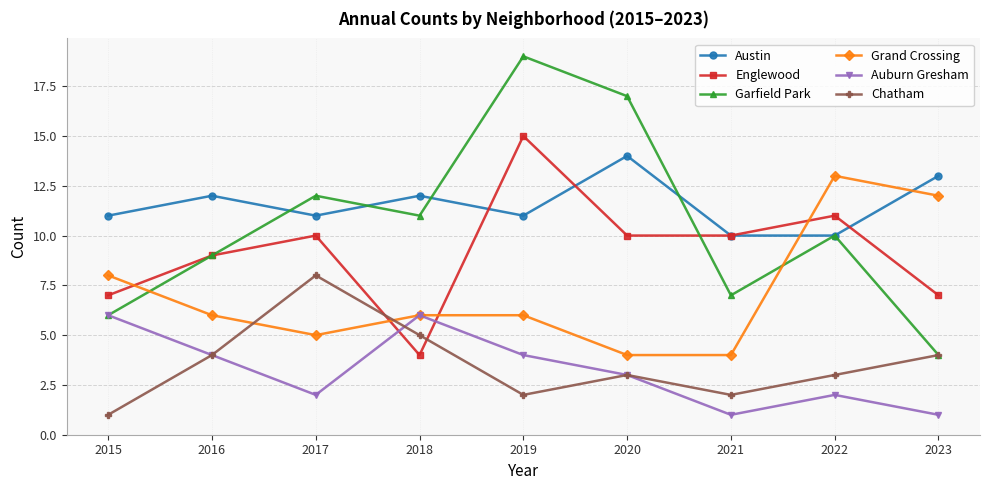

Reading right to left, extract all data points from this chart.

Austin: 13	10	10	14	11	12	11	12	11
Englewood: 7	11	10	10	15	4	10	9	7
Garfield Park: 4	10	7	17	19	11	12	9	6
Grand Crossing: 12	13	4	4	6	6	5	6	8
Auburn Gresham: 1	2	1	3	4	6	2	4	6
Chatham: 4	3	2	3	2	5	8	4	1